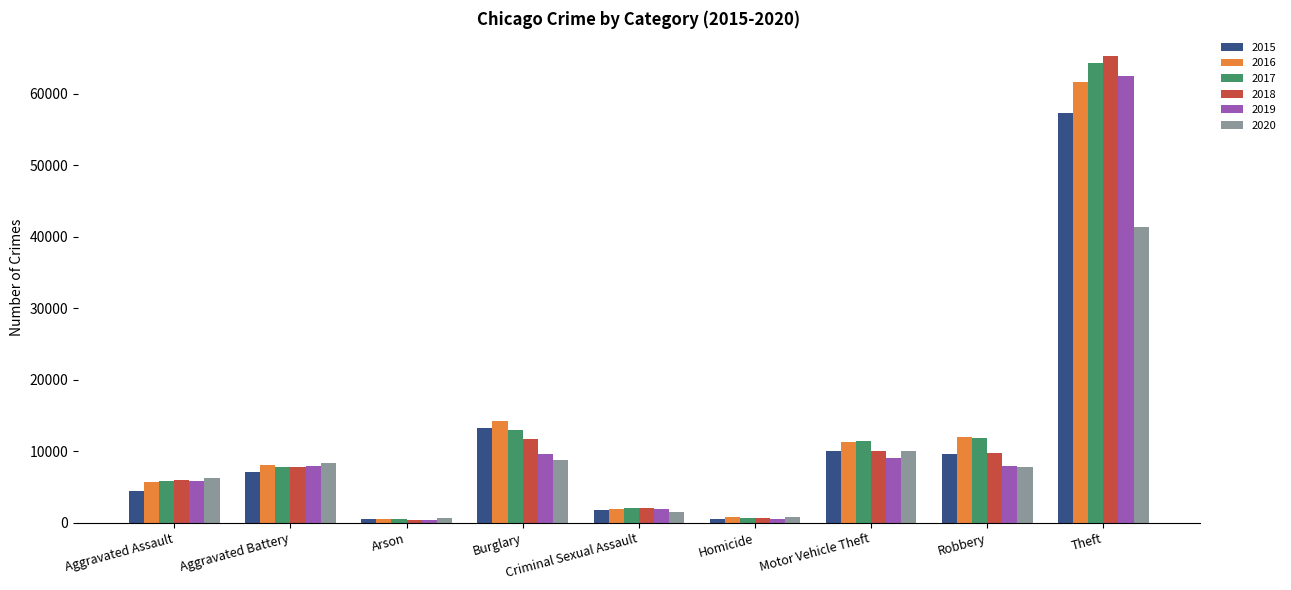

What is the value of the 2020 bar at the 4th from the left?

8758